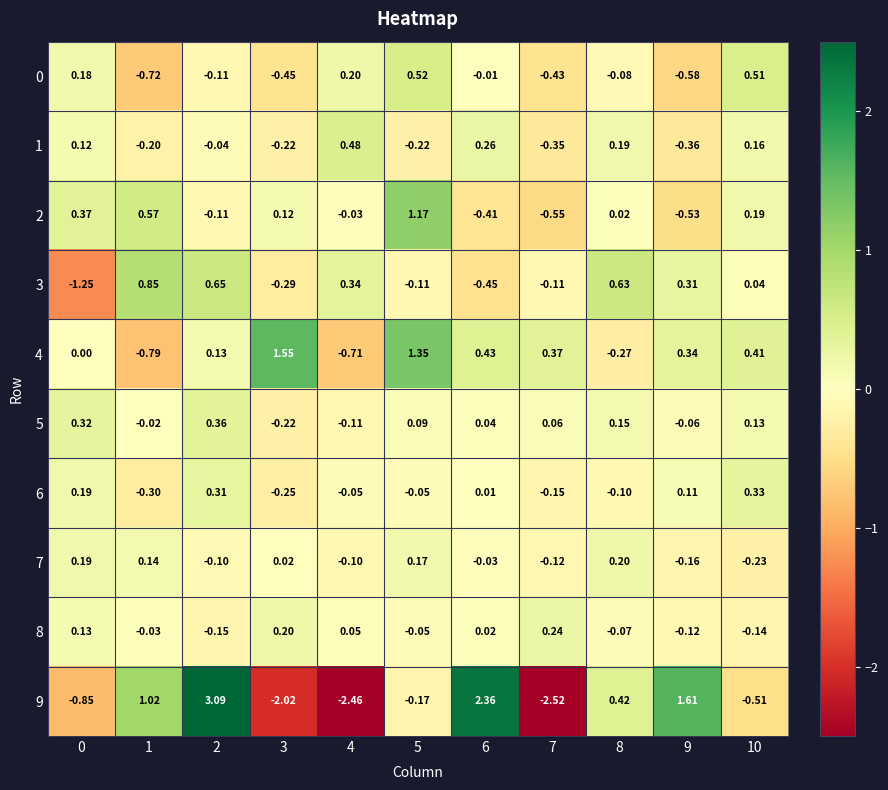

How many categories are shown in the chart?

11